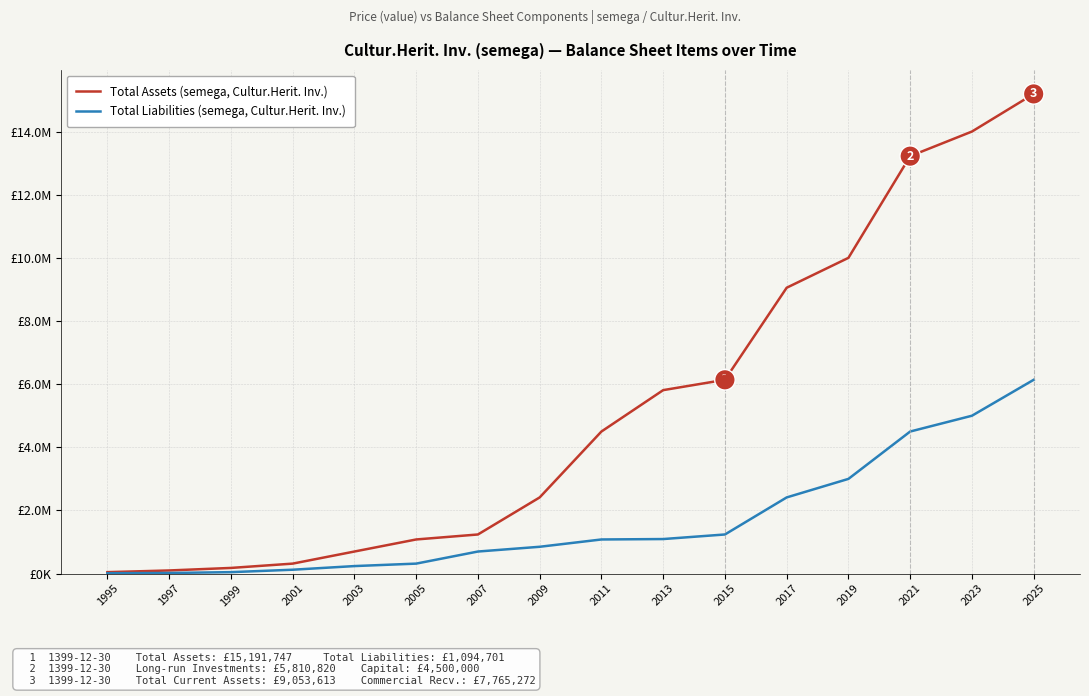

Which series has the largest total across all categories?

Total Assets (semega, Cultur.Herit. Inv.)